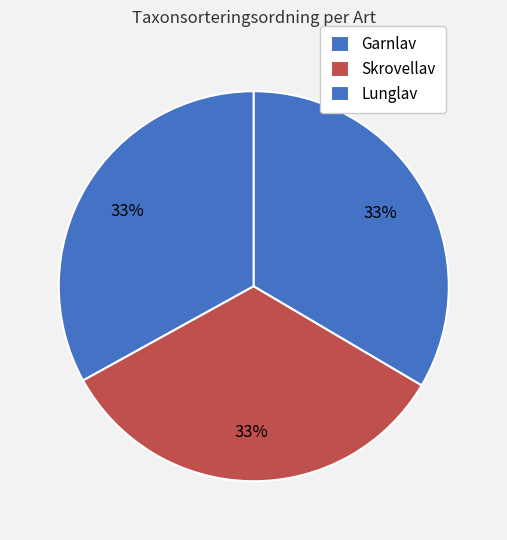

Does Garnlav account for over 50% of the chart?

No